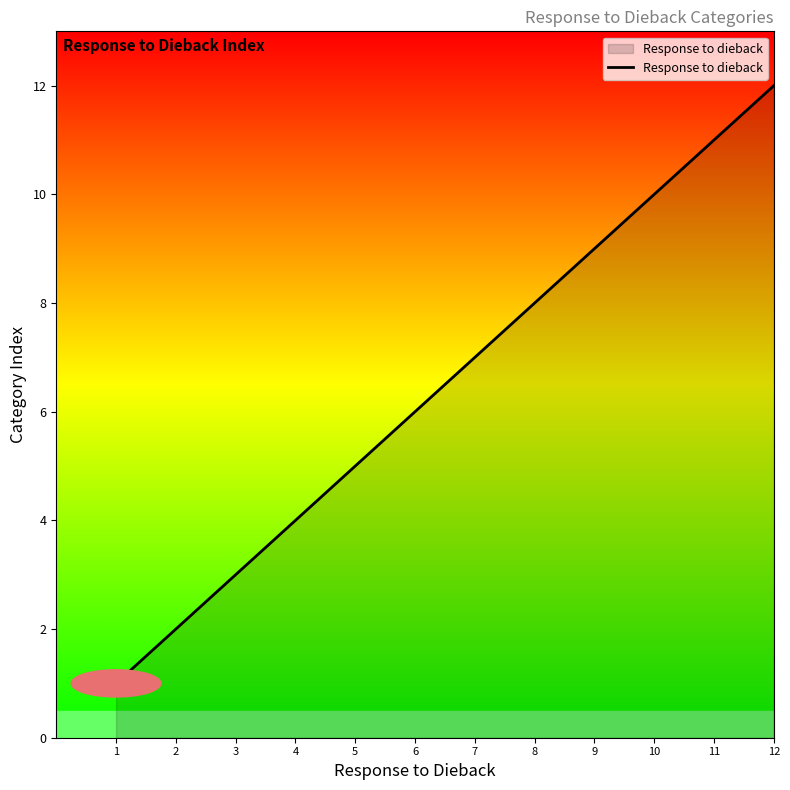

True or false: there are more than 2 points higher than both neighbors.

False